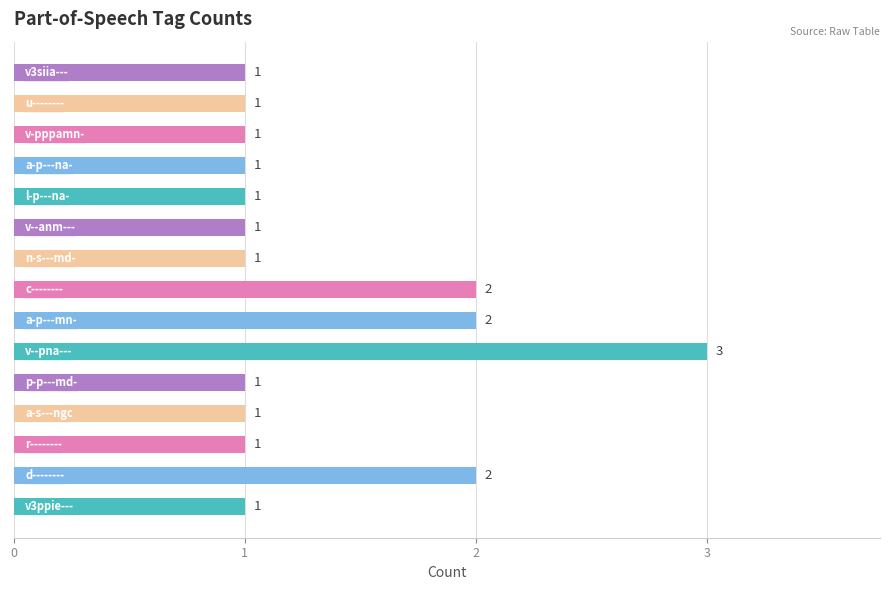

What position from the right is v-pppamn-?

3